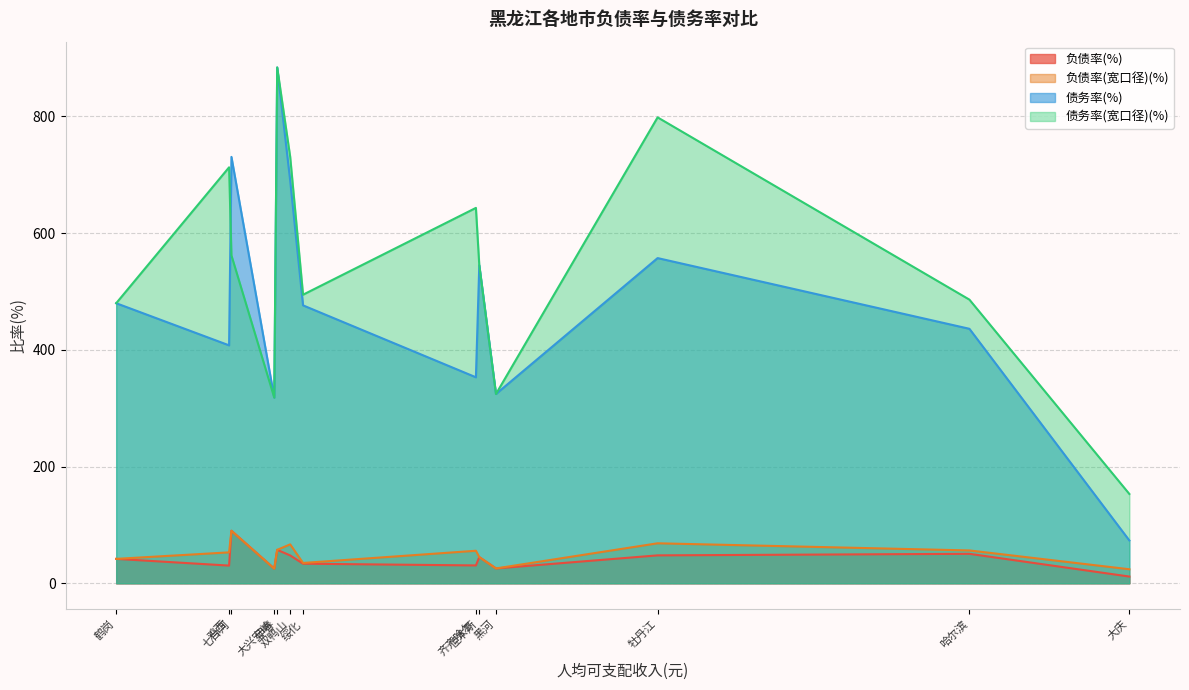

Which series has the widest spread of values?

债务率(%)